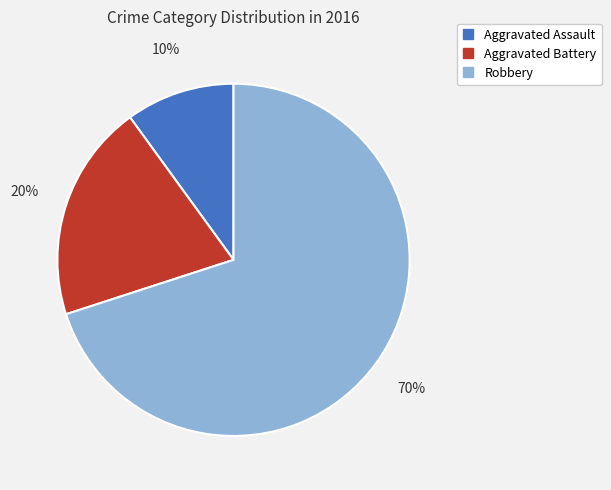

To the nearest percent, what is the difference between the largest and smallest slice percentages?

60%